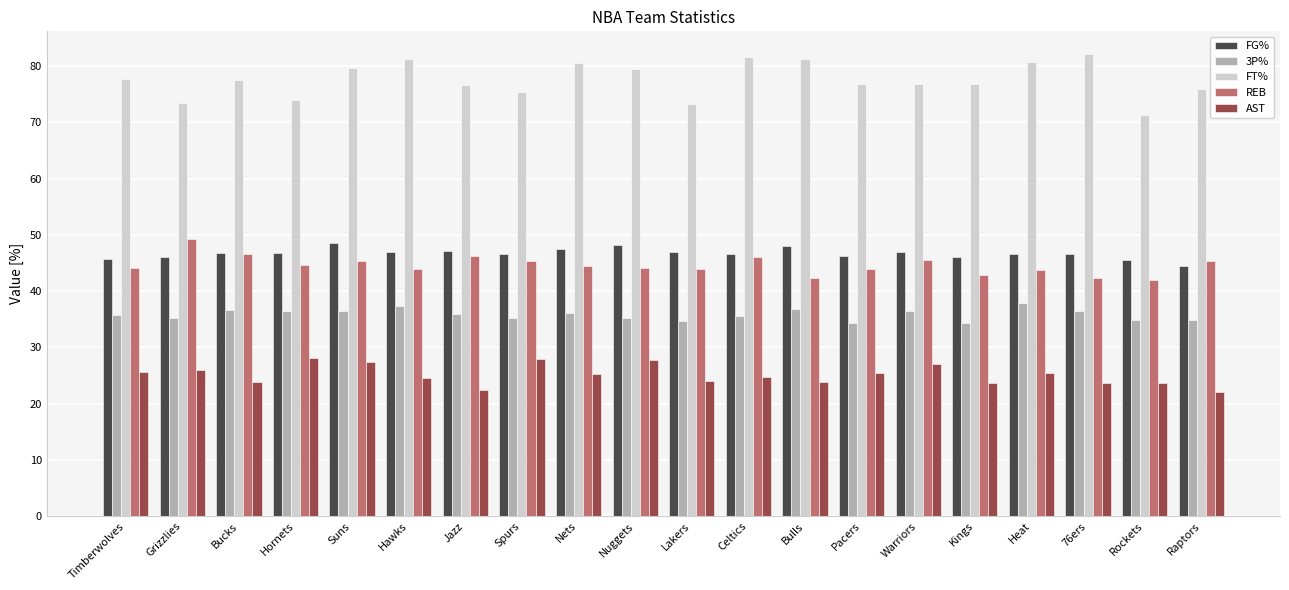

What is the label of the 15th bar from the left?

Warriors